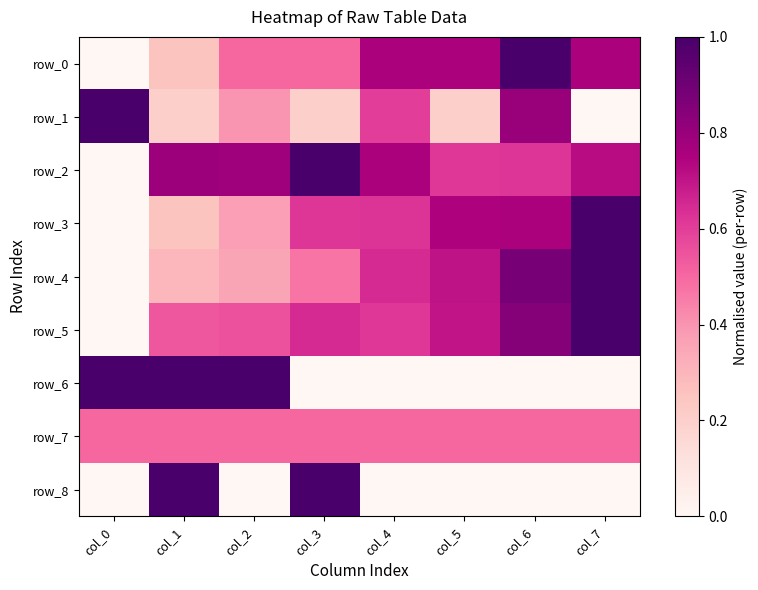

What is the difference between the row_2 values at col_5 and col_2?

0.2